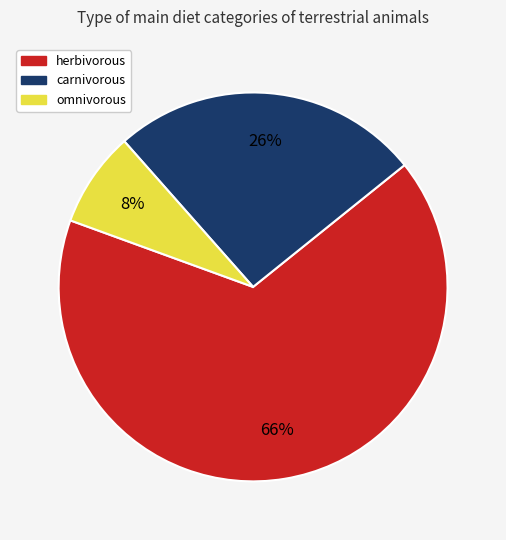

Rank the categories by value from highest to lowest.

herbivorous, carnivorous, omnivorous